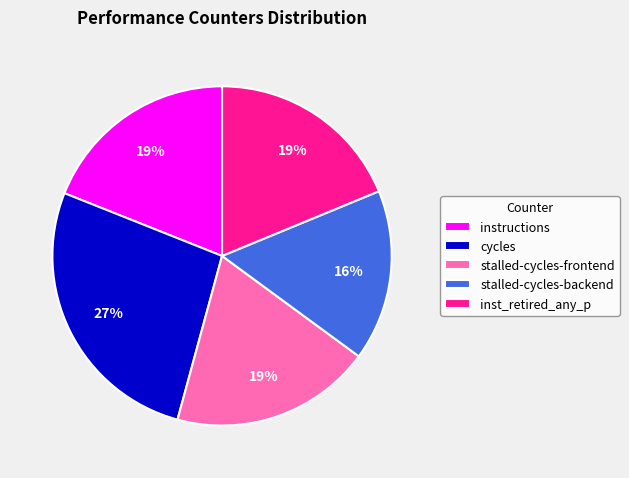

Does any single category account for the majority?

No